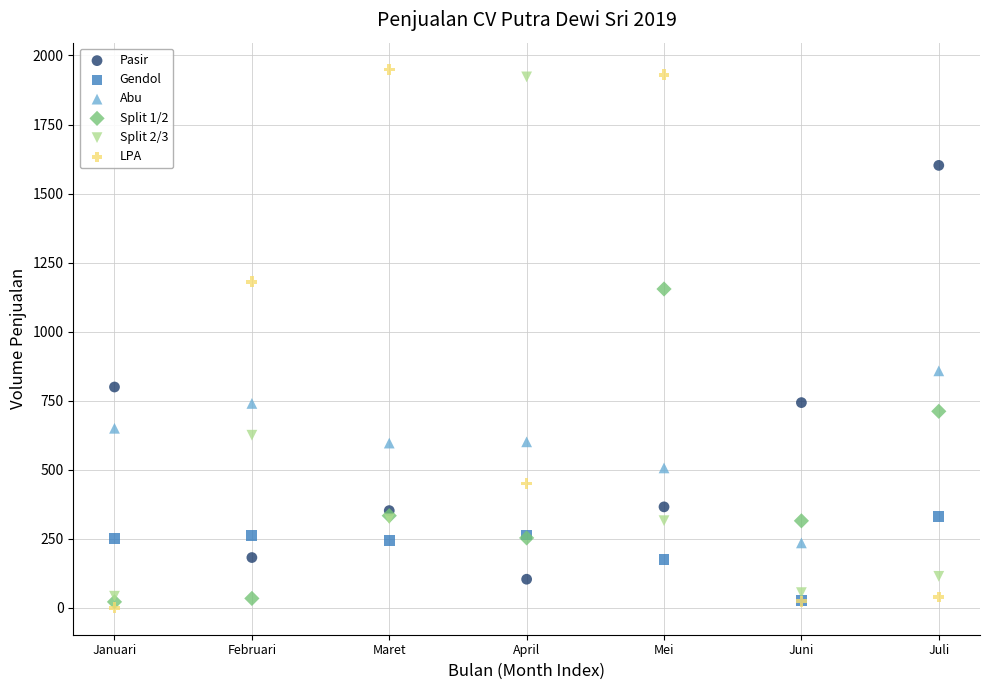

Which series has the largest Y range (max minus min)?

LPA